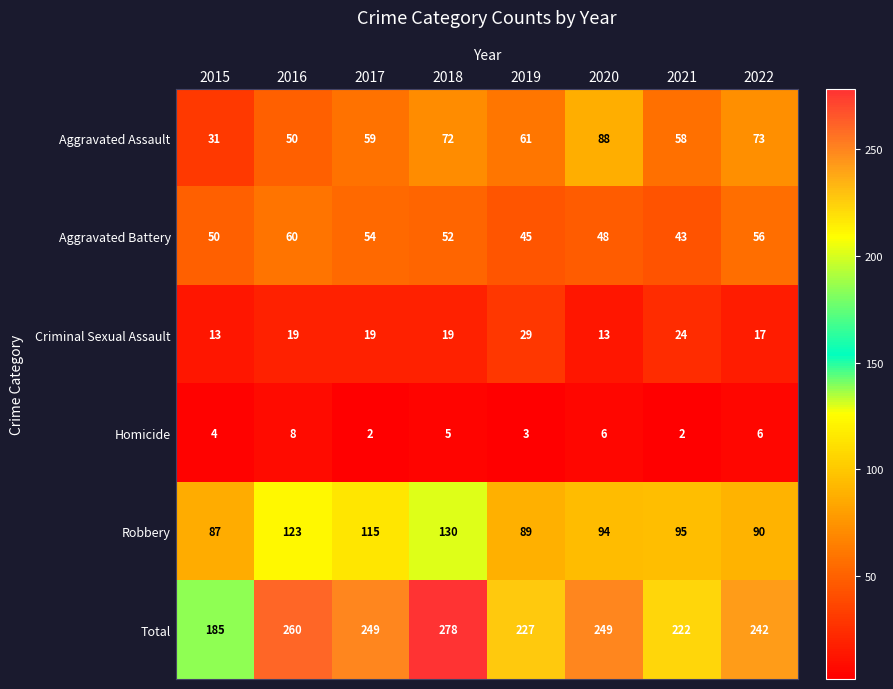

True or false: Aggravated Assault has a value of 73 at 2022.

True